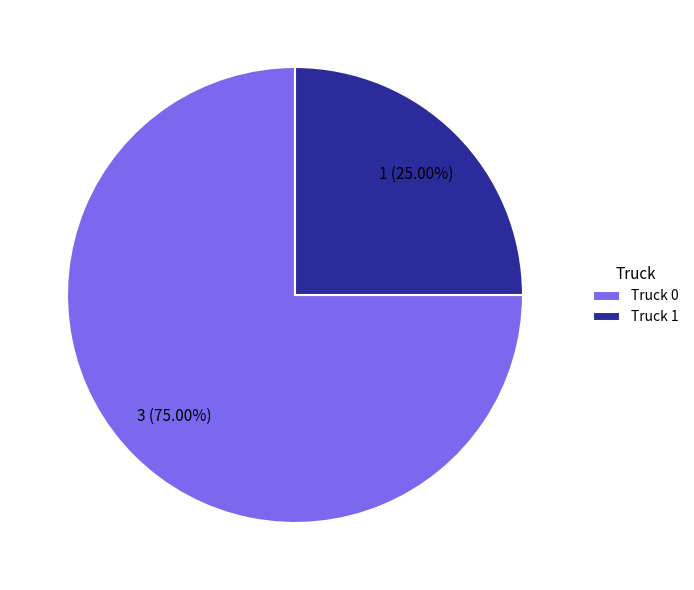

The Truck 1 slice represents 25% of the pie. True or false?

True